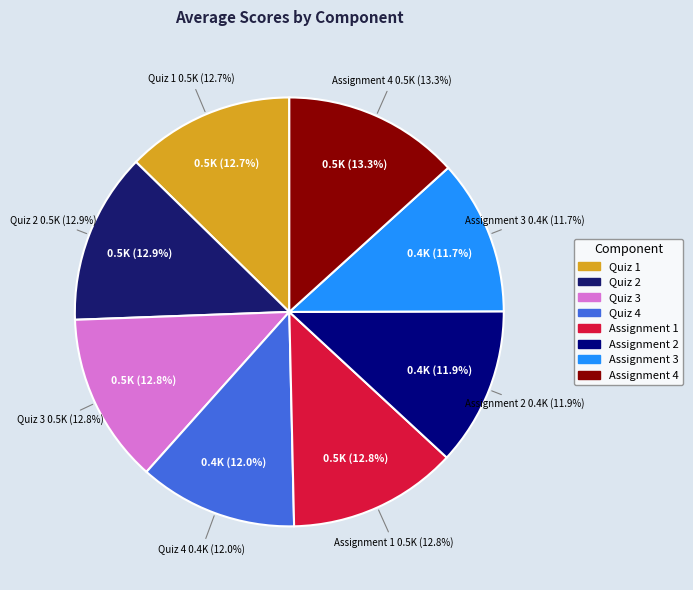

Which category has the biggest portion of the pie?

Assignment 4